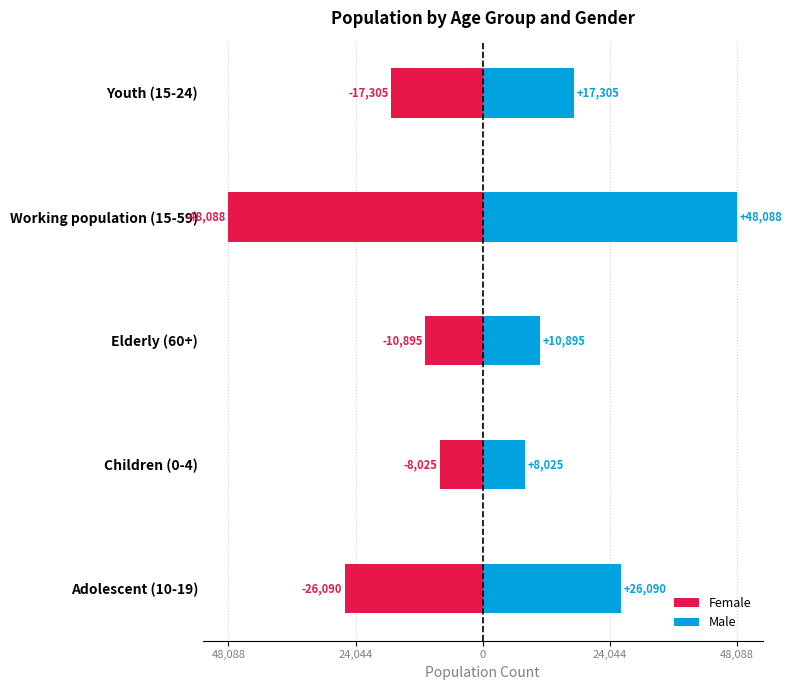

How many values in the Male series exceed 17305?

2